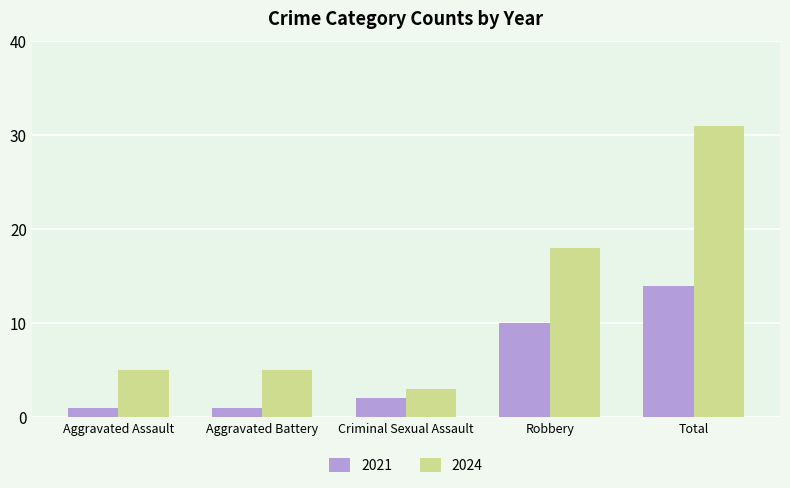

At Aggravated Assault, list the series in order from smallest to largest.

2021, 2024